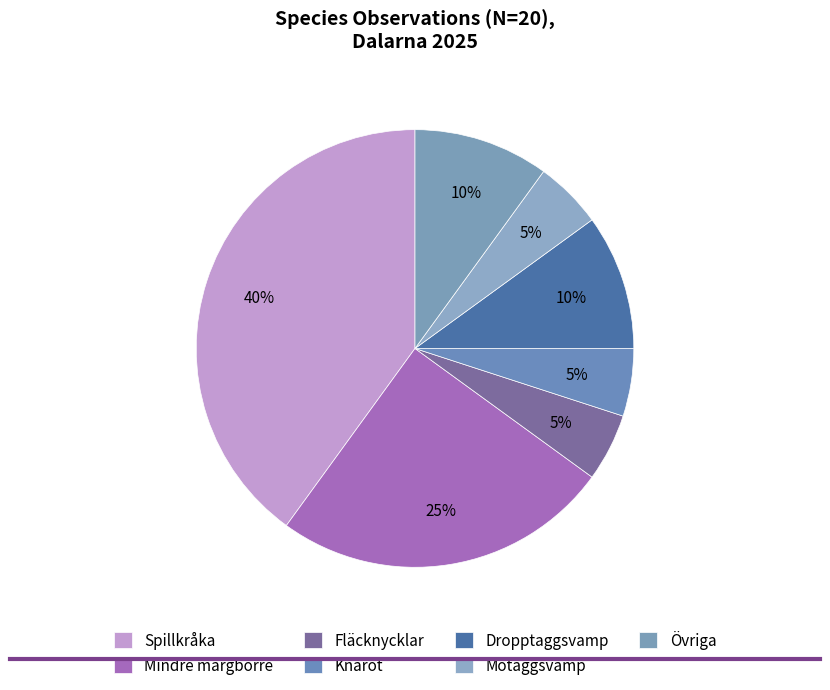

What percentage is the Motaggsvamp slice, to the nearest percent?

5%